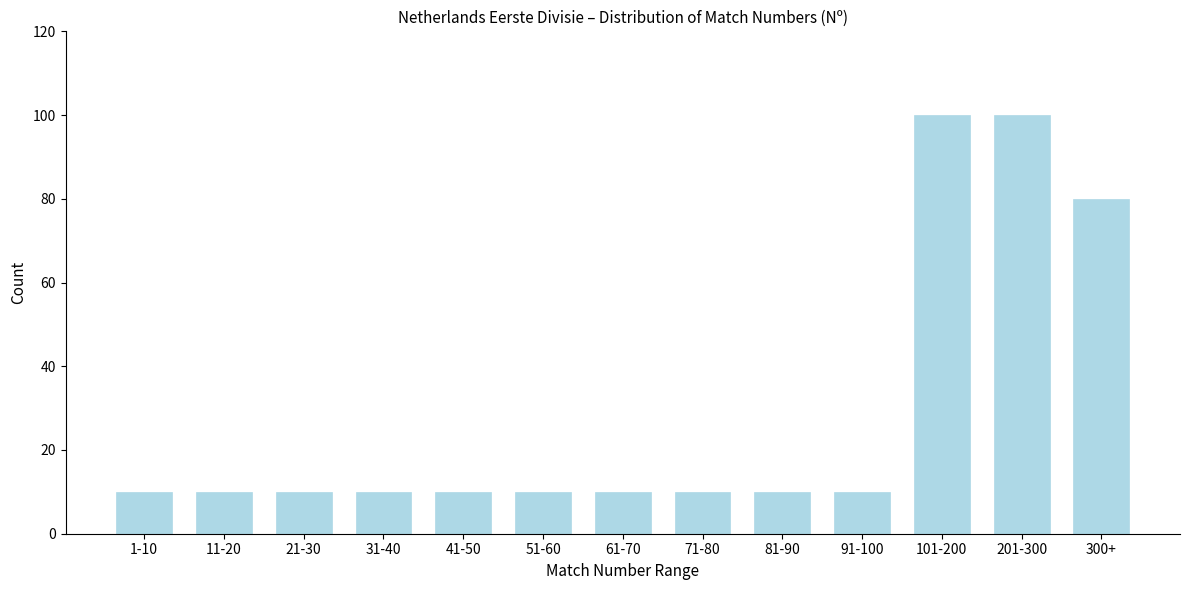

Reading right to left, what are all the values shown in this chart?

80	100	100	10	10	10	10	10	10	10	10	10	10